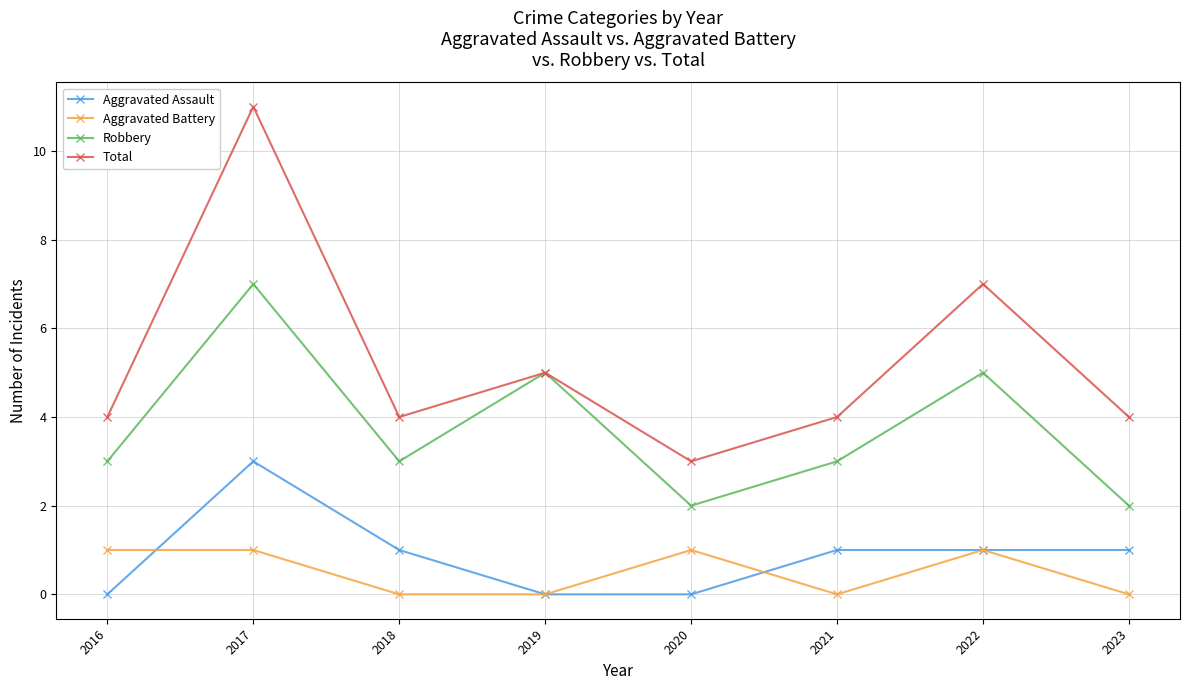

What is the total value across all series at 2018?

8